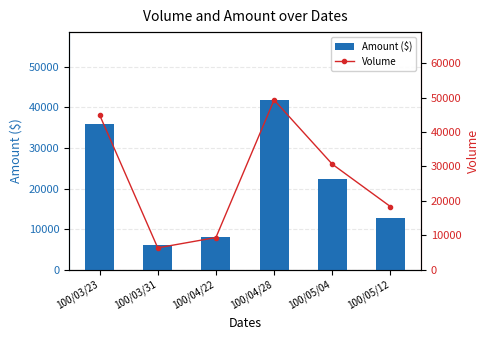

What is the smallest value displayed?

6046